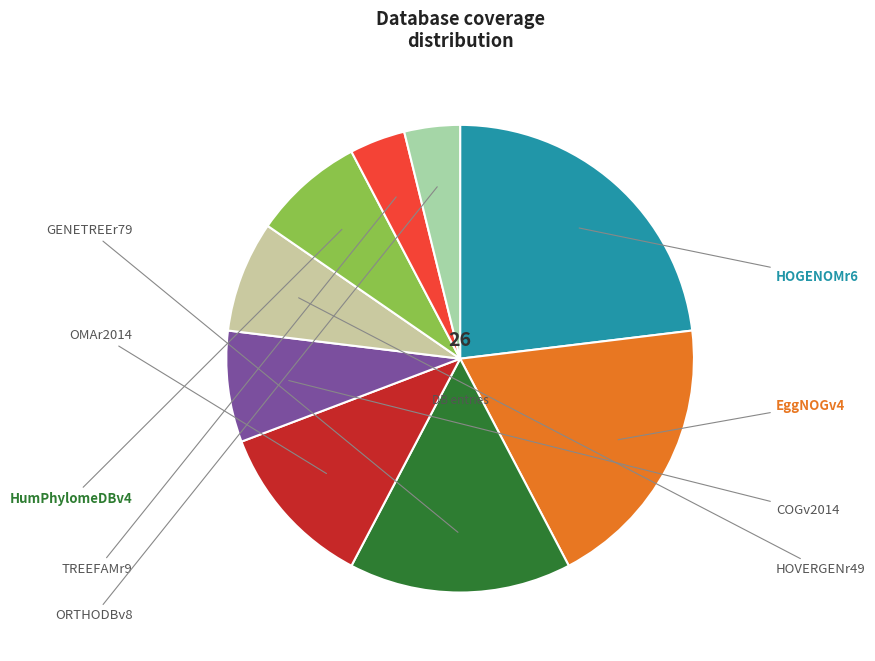

To the nearest percent, what is the average slice percentage?

10%